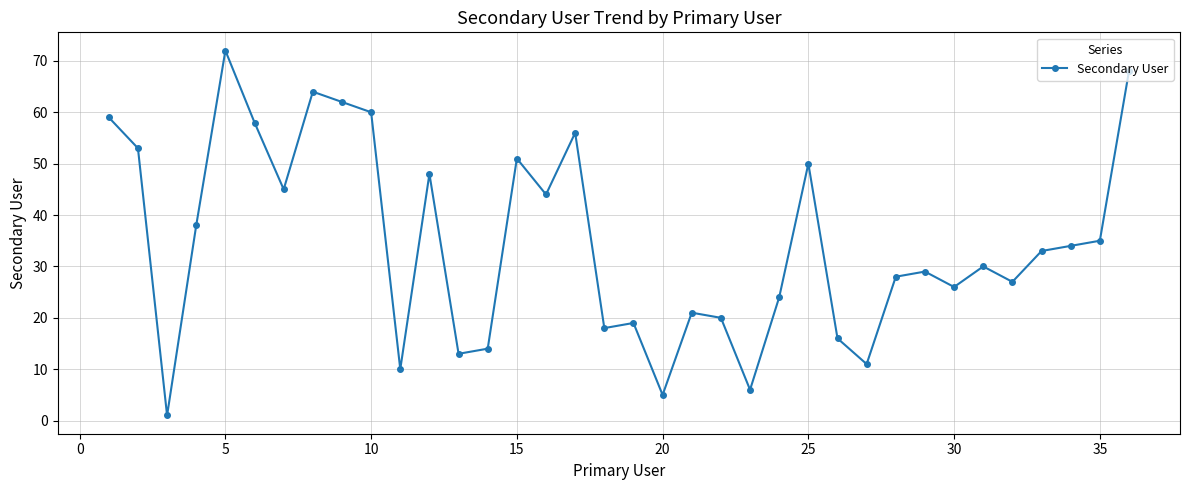

How many interior local valleys (lower than both neighbors) does the data have?

11